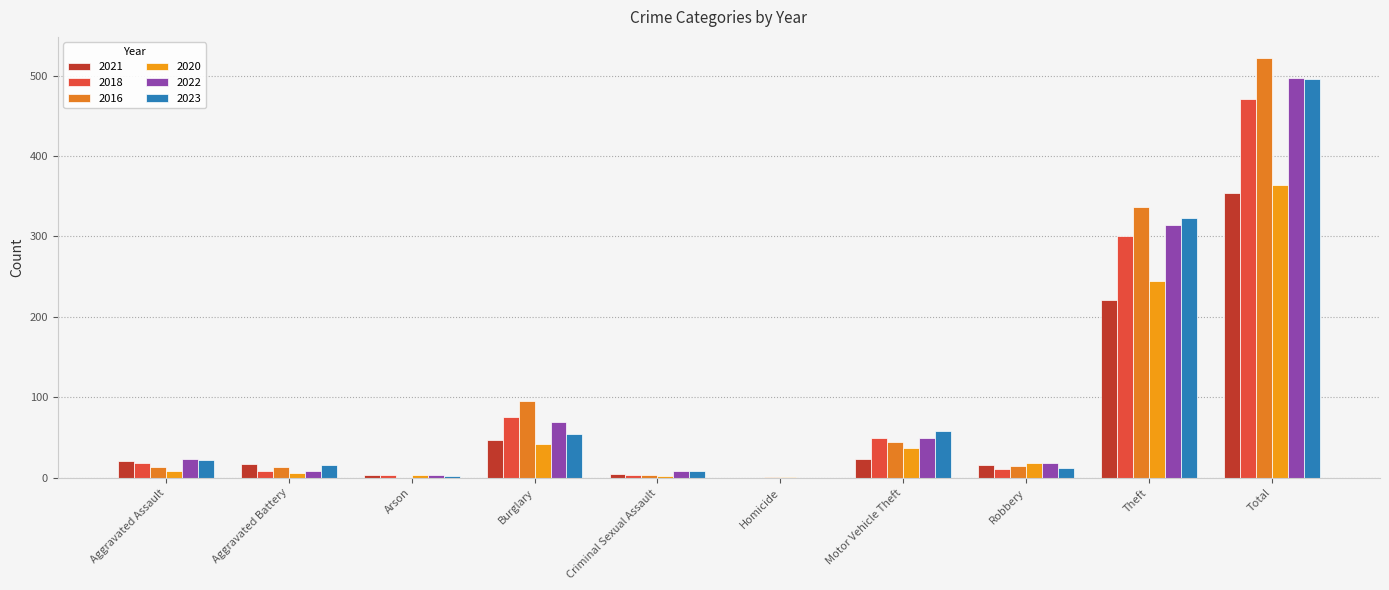

Between Aggravated Battery and Motor Vehicle Theft, which series saw the biggest shift?

2018